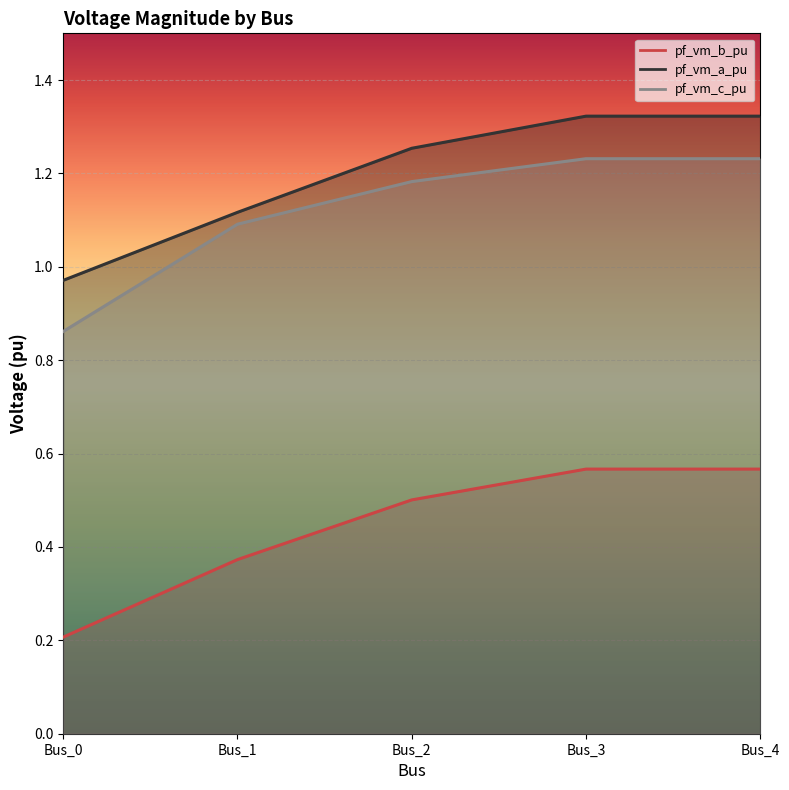

Reading right to left, transcribe all the data shown in this chart.

pf_vm_b_pu: Bus_4=0.6	Bus_3=0.6	Bus_2=0.5	Bus_1=0.4	Bus_0=0.2
pf_vm_a_pu: Bus_4=1.3	Bus_3=1.3	Bus_2=1.3	Bus_1=1.1	Bus_0=1.0
pf_vm_c_pu: Bus_4=1.2	Bus_3=1.2	Bus_2=1.2	Bus_1=1.1	Bus_0=0.9